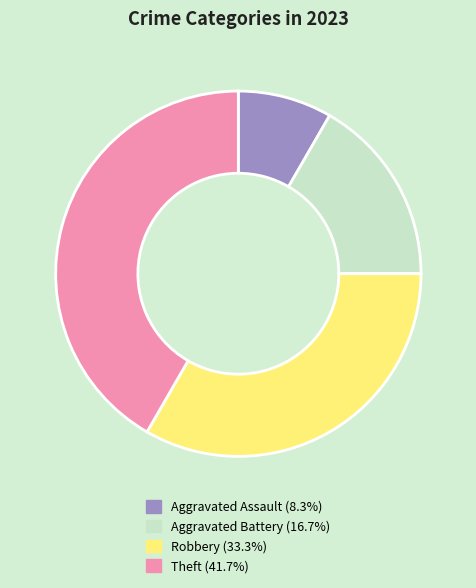

Which slice is the smallest?

Aggravated Assault